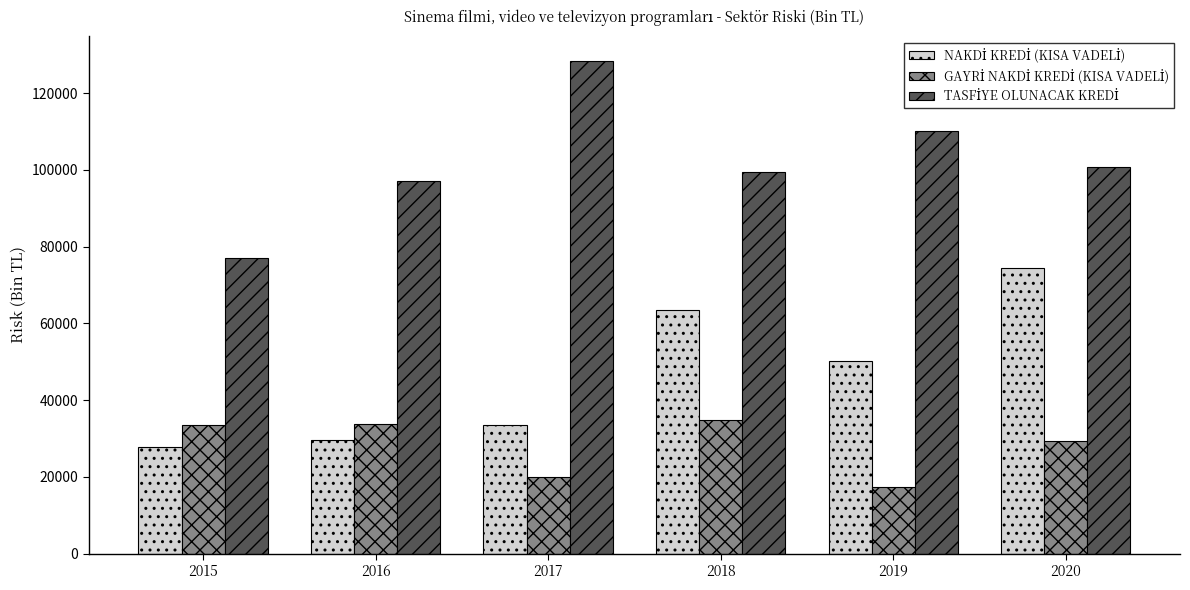

What is the spread (max minus min) of values at 2016?

67539.3